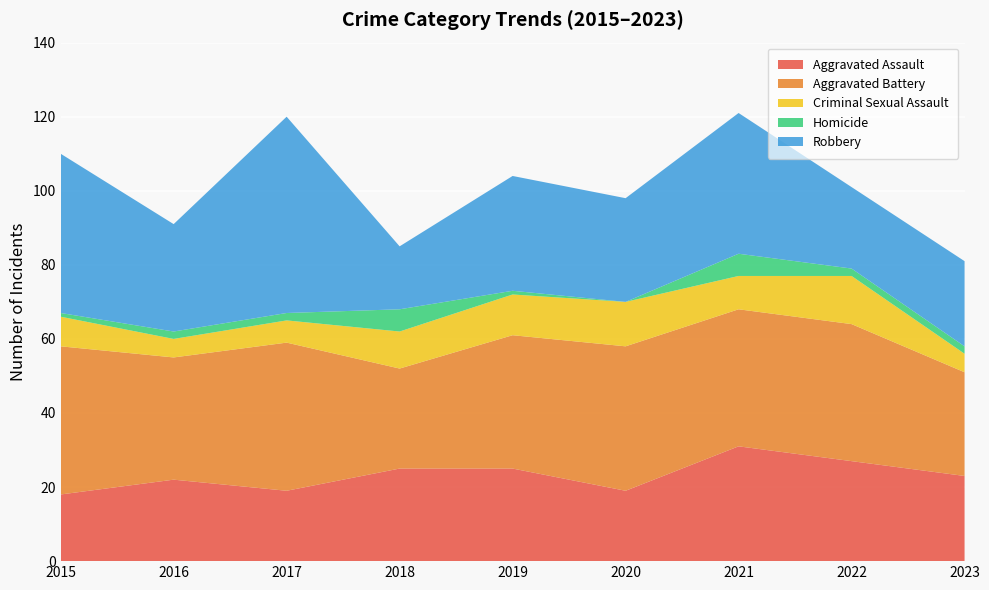

Reading left to right, extract all data points from this chart.

Aggravated Assault: 18	22	19	25	25	19	31	27	23
Aggravated Battery: 40	33	40	27	36	39	37	37	28
Criminal Sexual Assault: 8	5	6	10	11	12	9	13	5
Homicide: 1	2	2	6	1	0	6	2	2
Robbery: 43	29	53	17	31	28	38	22	23